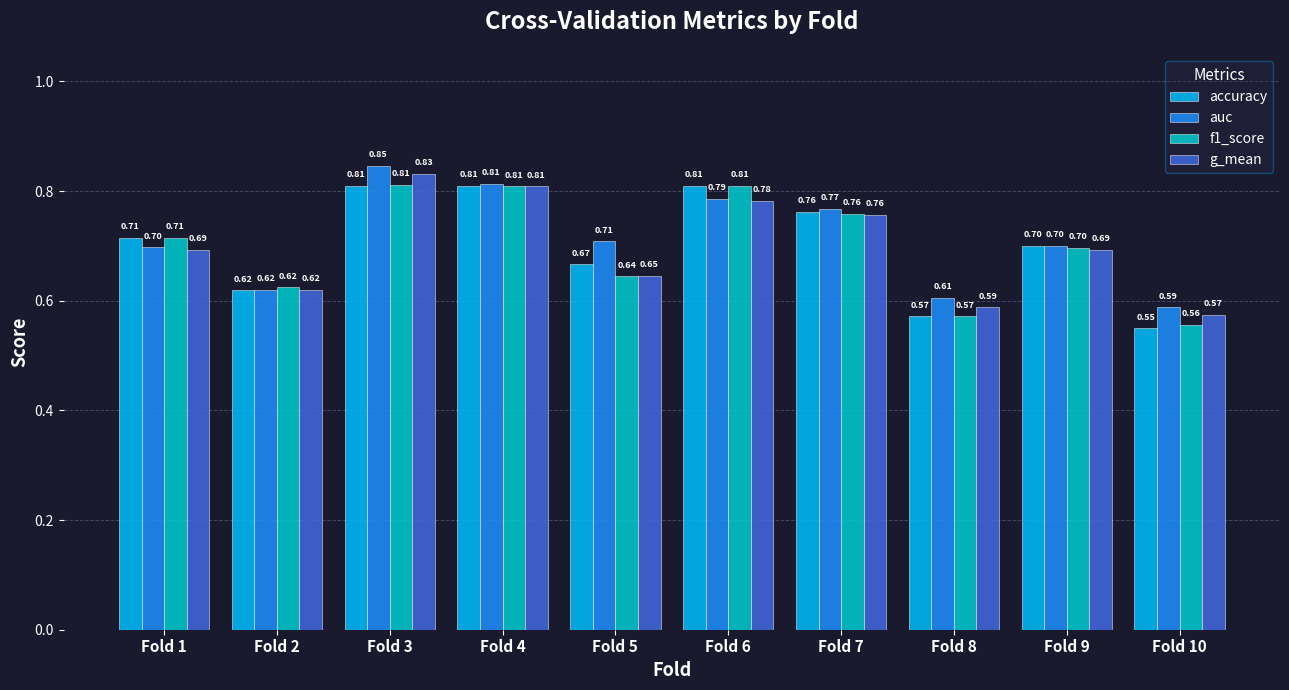

What is the total value across all series at Fold 3?

3.3